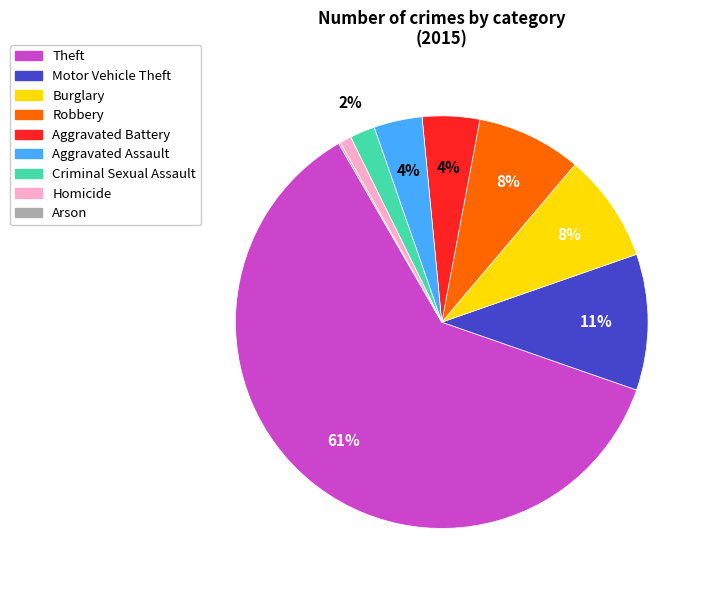

Does any single category account for the majority?

Yes